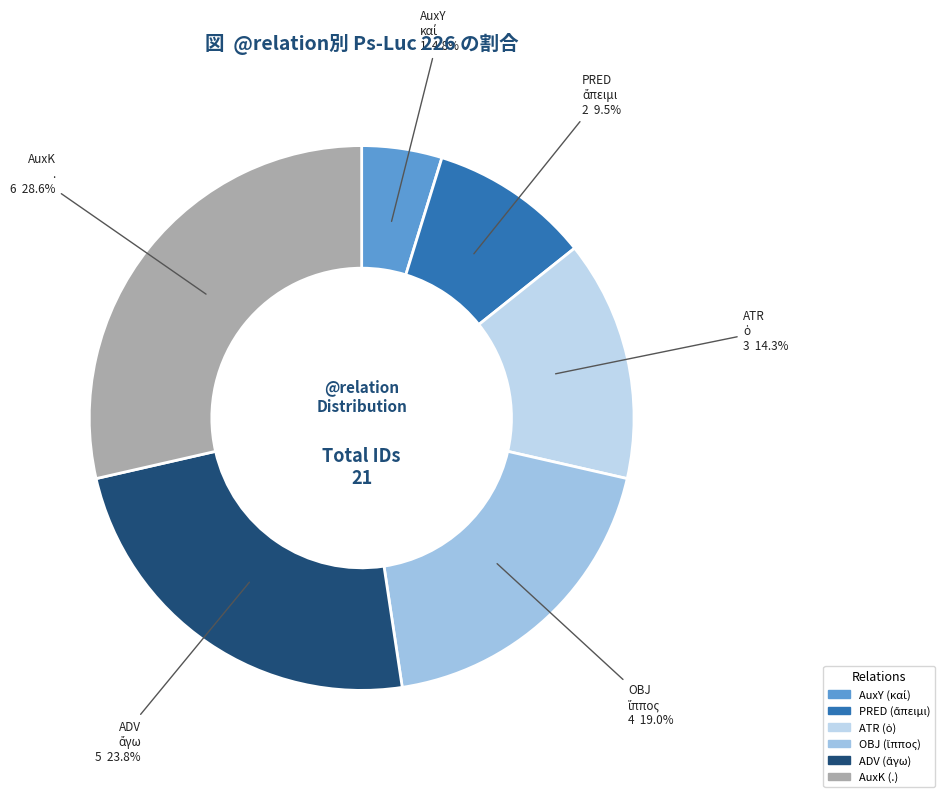

What is the ratio of the value at AuxK to the value at AuxY?

6.0